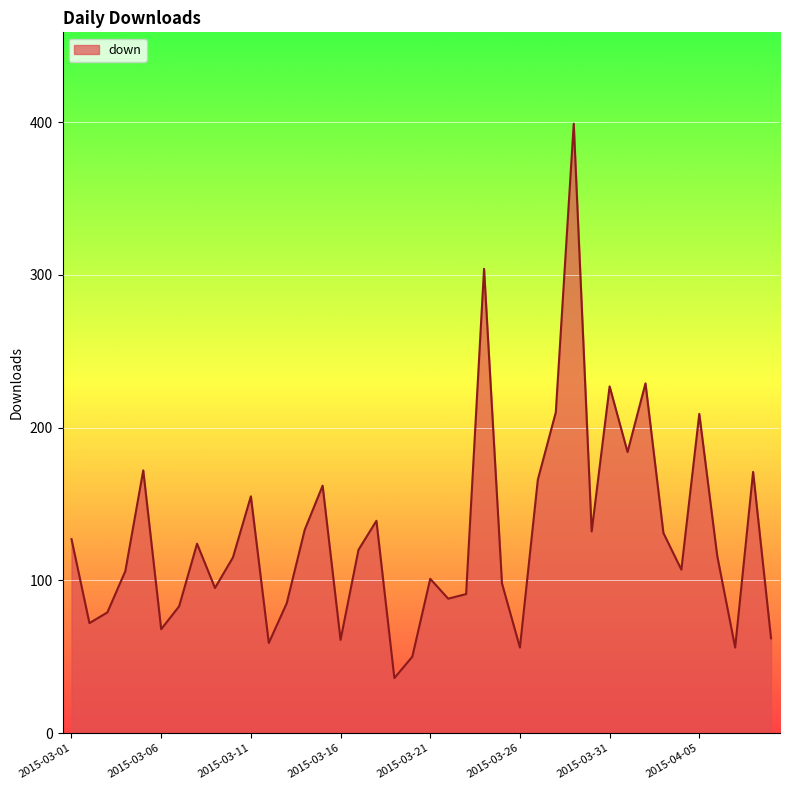

What is the difference between the maximum and minimum values?

363